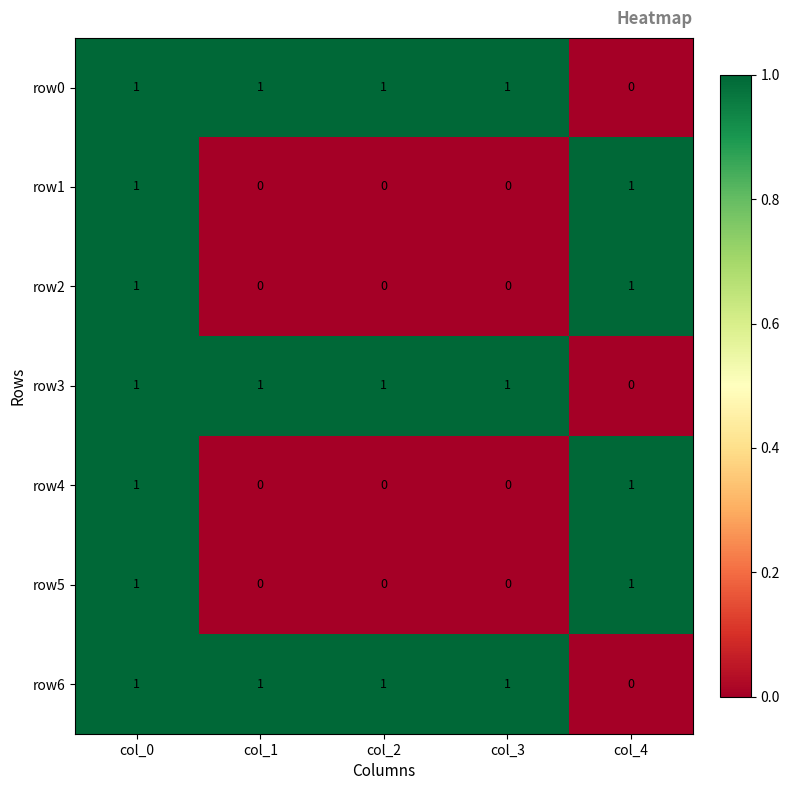

How many data points in row0 are less than 1?

1